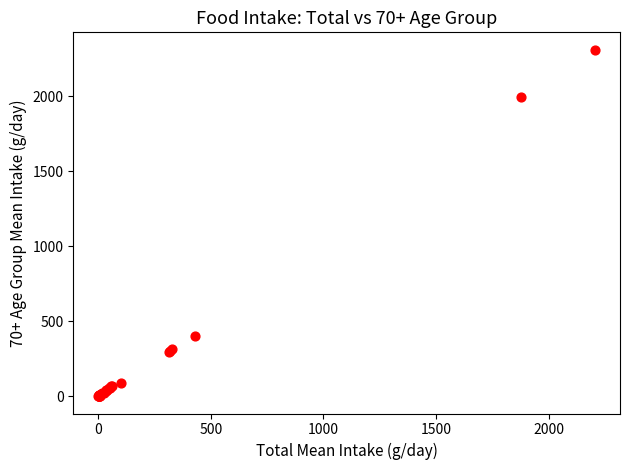

What Y value in the scatter plot is closest to 1155?

400.2